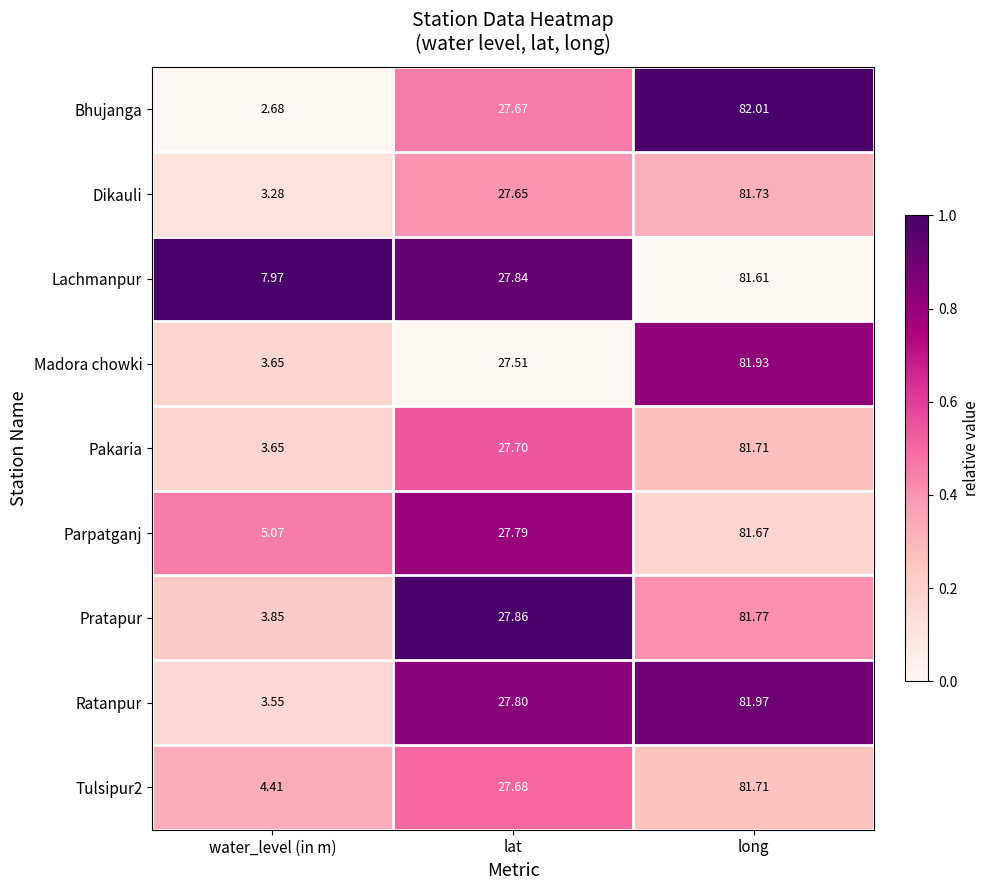

List the labels in order of Ratanpur value, largest first.

long, lat, water_level (in m)